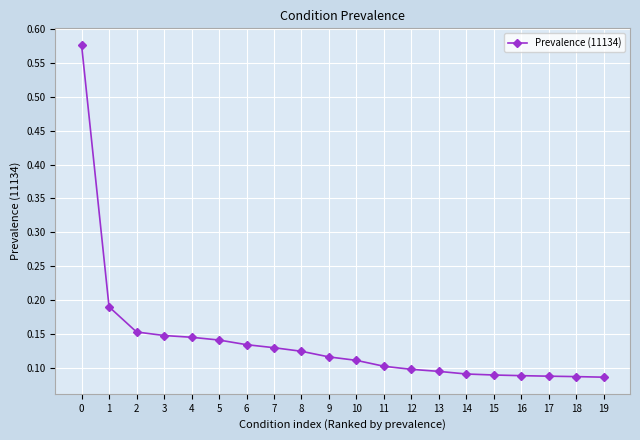

Count the number of categories in the chart.

20